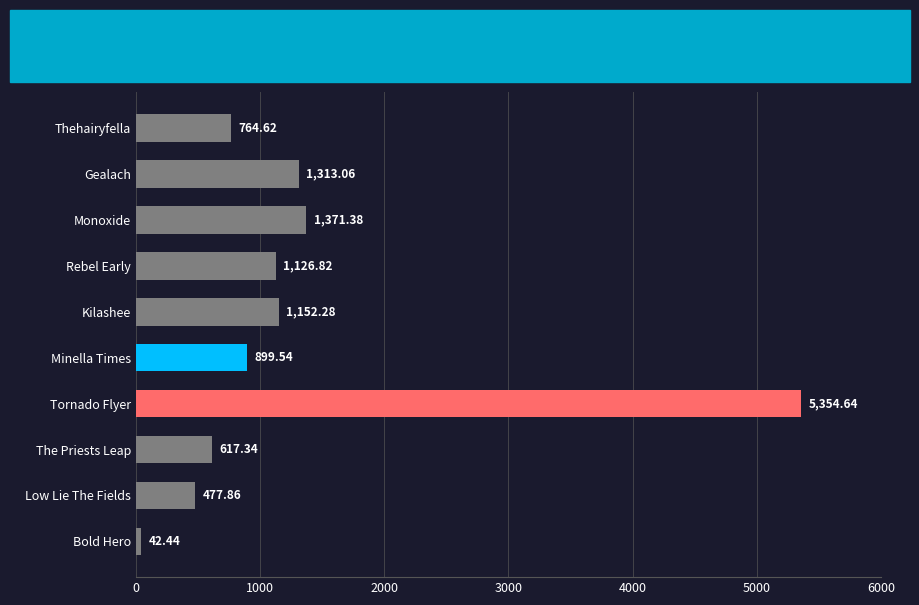

What is the difference between the maximum and minimum values?

5312.2